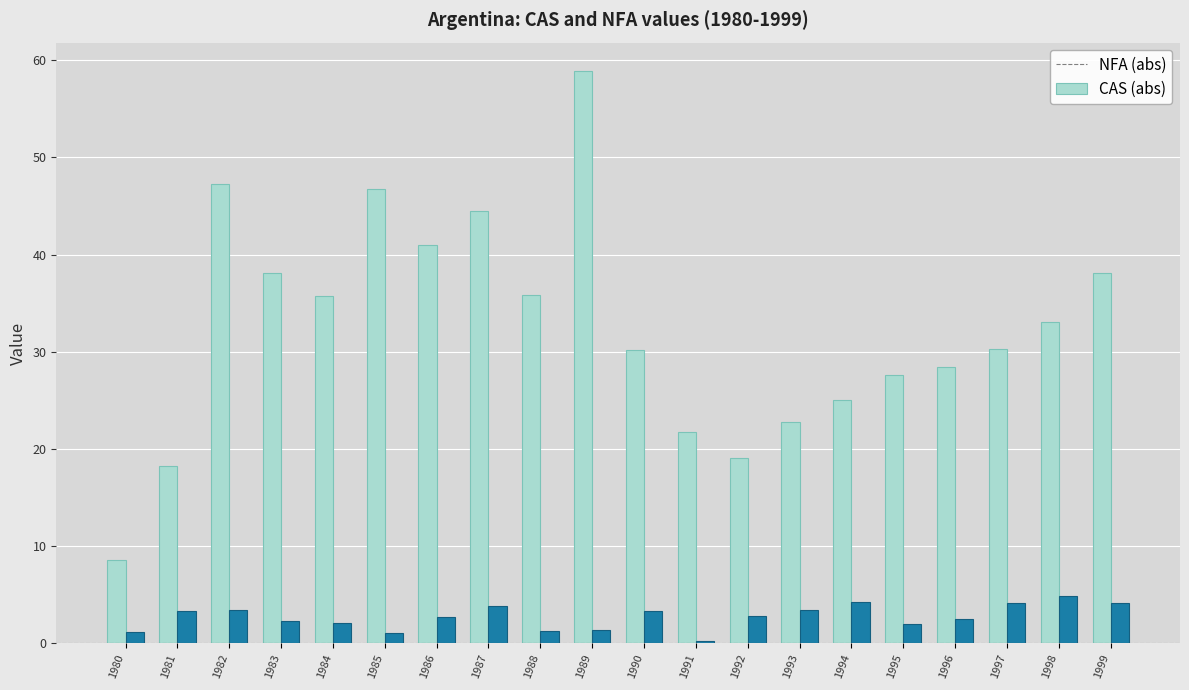

Which category has the lowest value in the CAS (abs) series?

1991